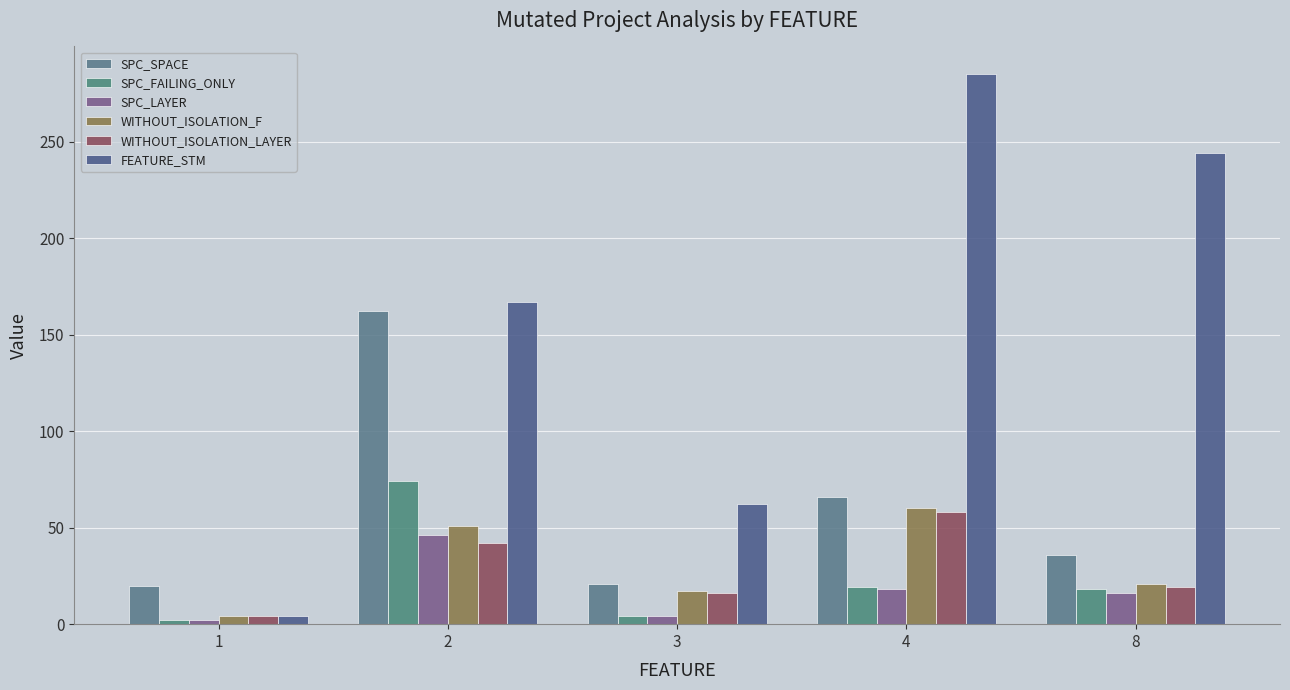

The FEATURE_STM series shows 285 at 4. True or false?

True